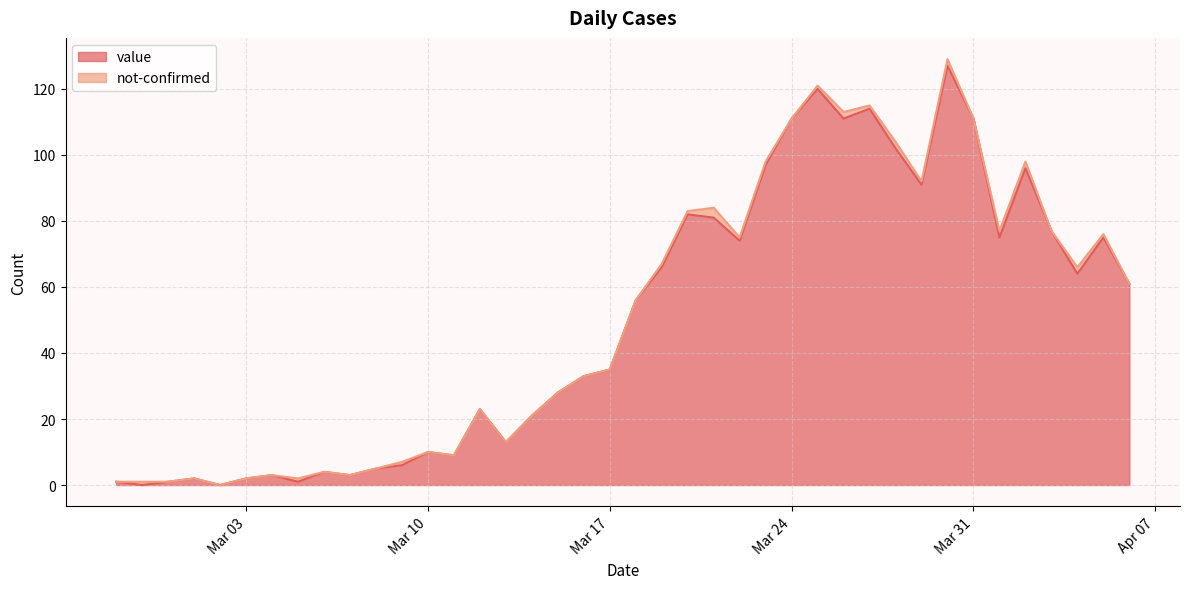

What is the value of the 29th point from the left?

111